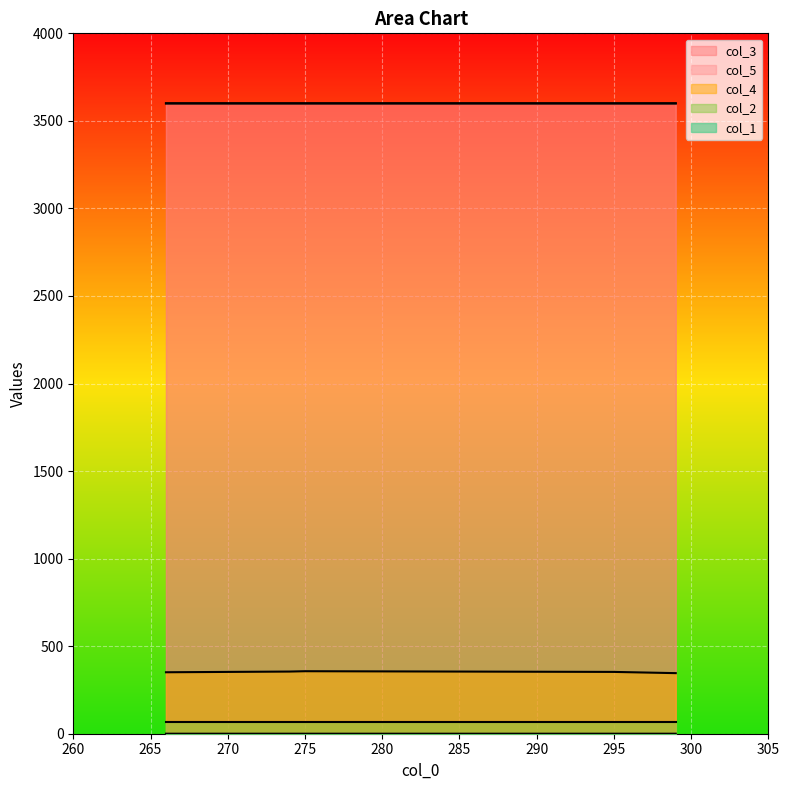

Count the col_4 values in the range 351 to 355.

3